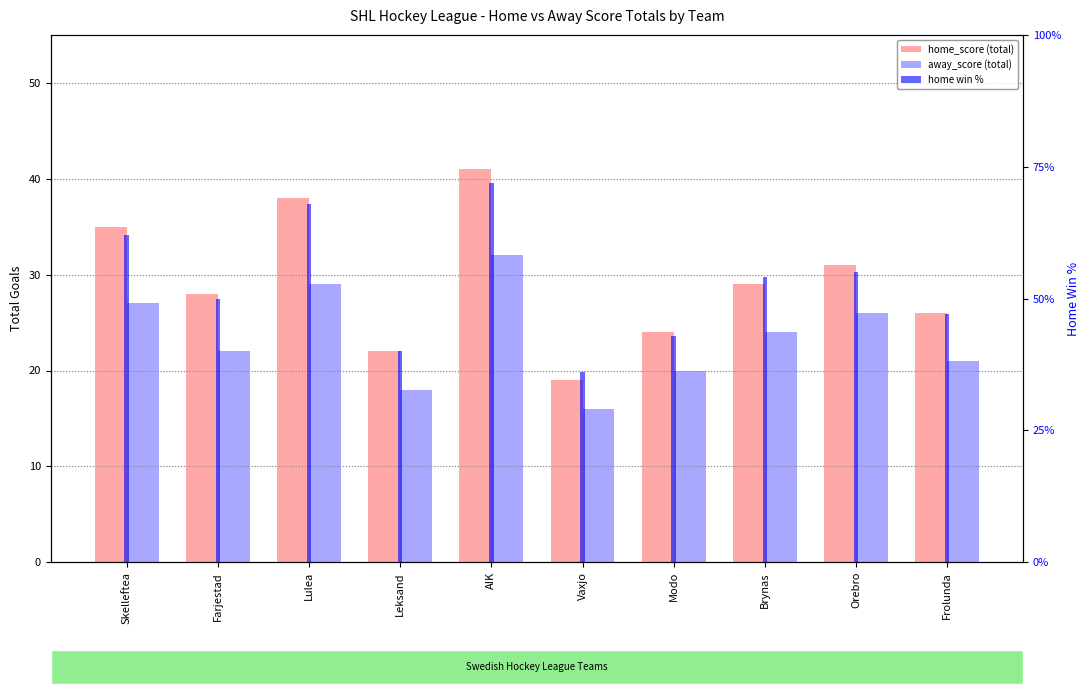

What is the minimum value shown in the chart?

16